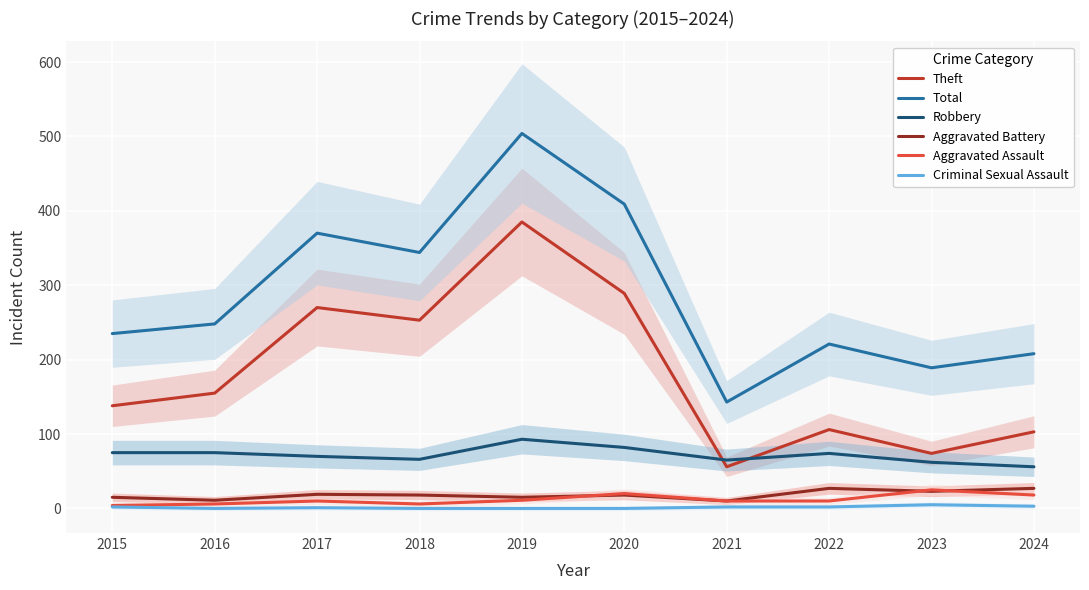

The Aggravated Battery series shows 11 at 2020. True or false?

False